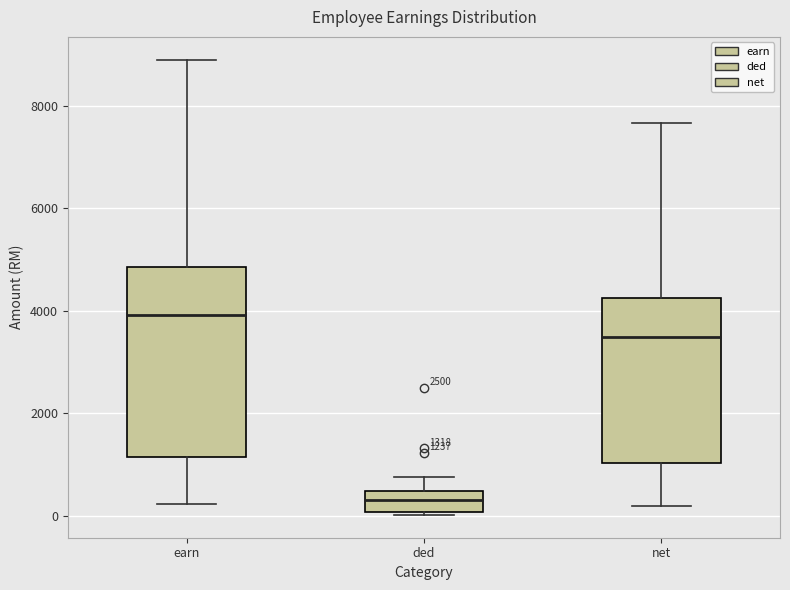

Which box's median line is the highest?

earn